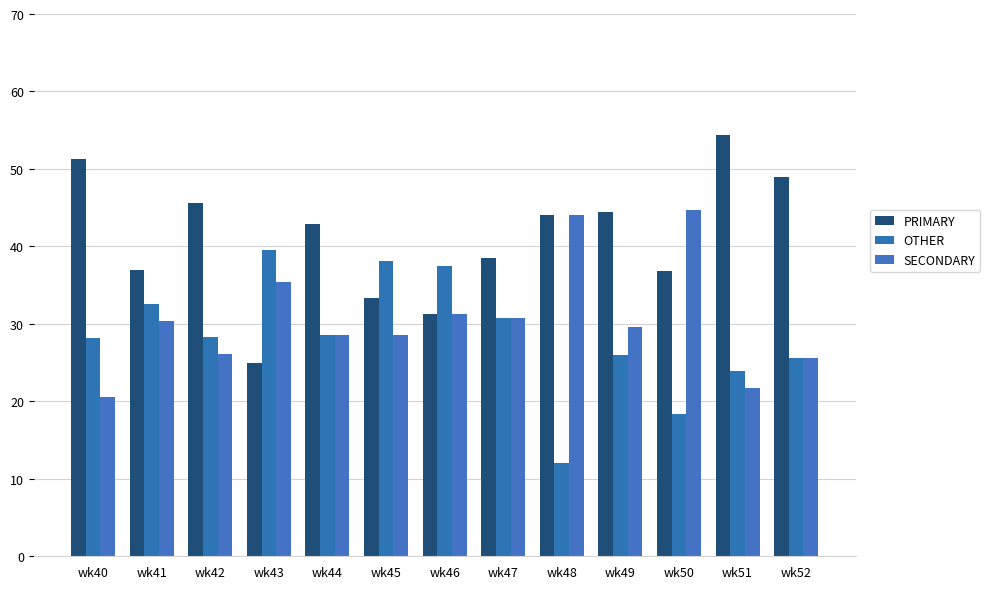

What are all the series names shown in the legend?

PRIMARY, OTHER, SECONDARY